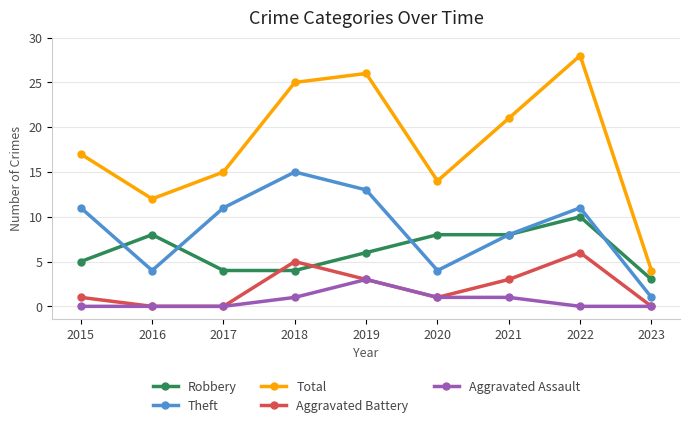

What value does the Robbery series have at 2019?

6